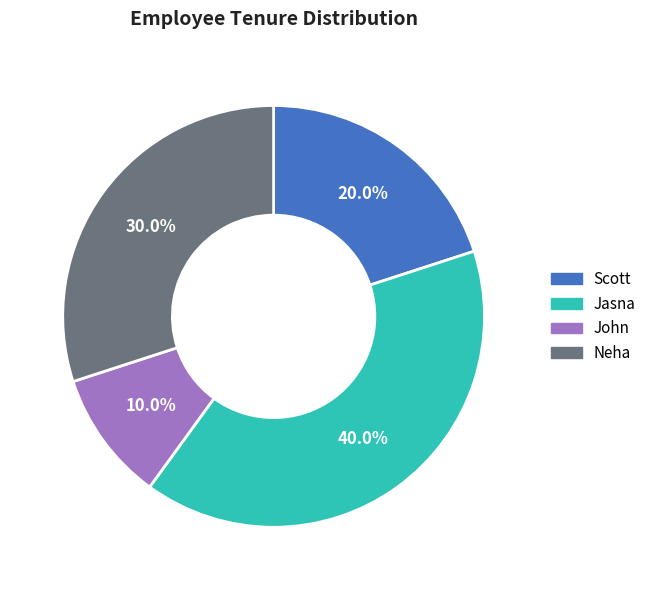

Between Jasna and Neha, which is larger?

Jasna